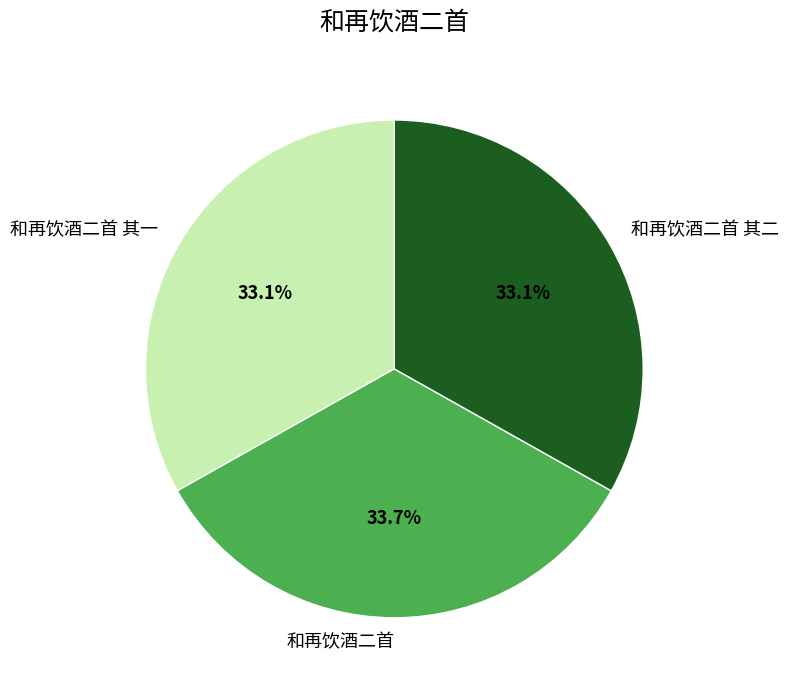

True or false: 和再饮酒二首 其二 accounts for 33% of the total.

True